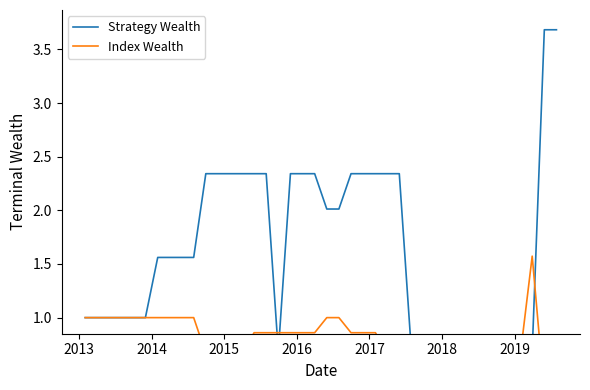

What is the value of the Index Wealth point at the 40th from the left?

0.3